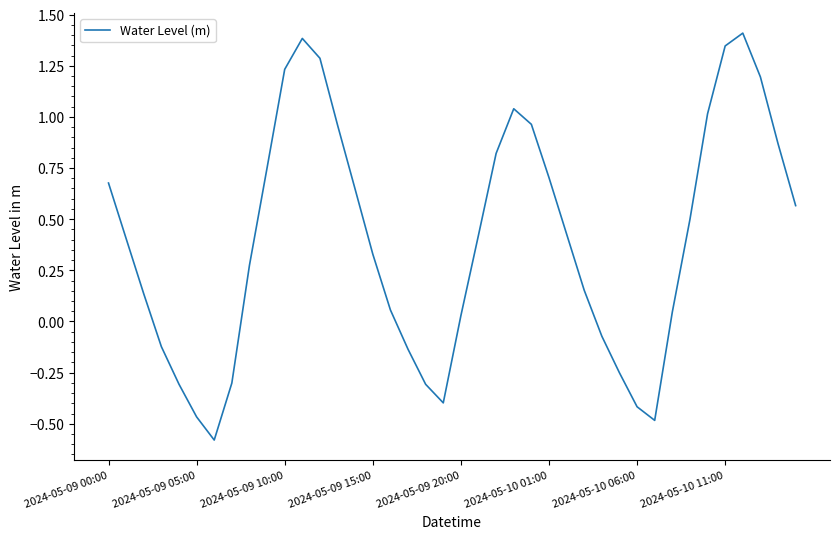

What is the minimum value shown in the chart?

-0.6